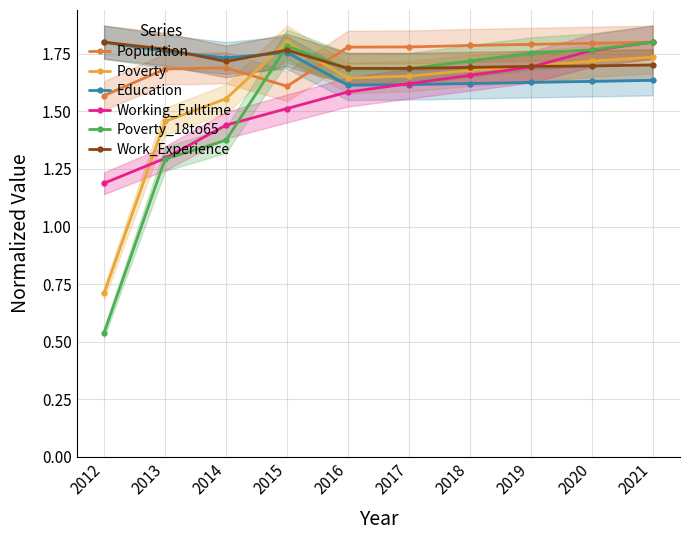

The Working_Fulltime series shows 2.0 at 2013. True or false?

False